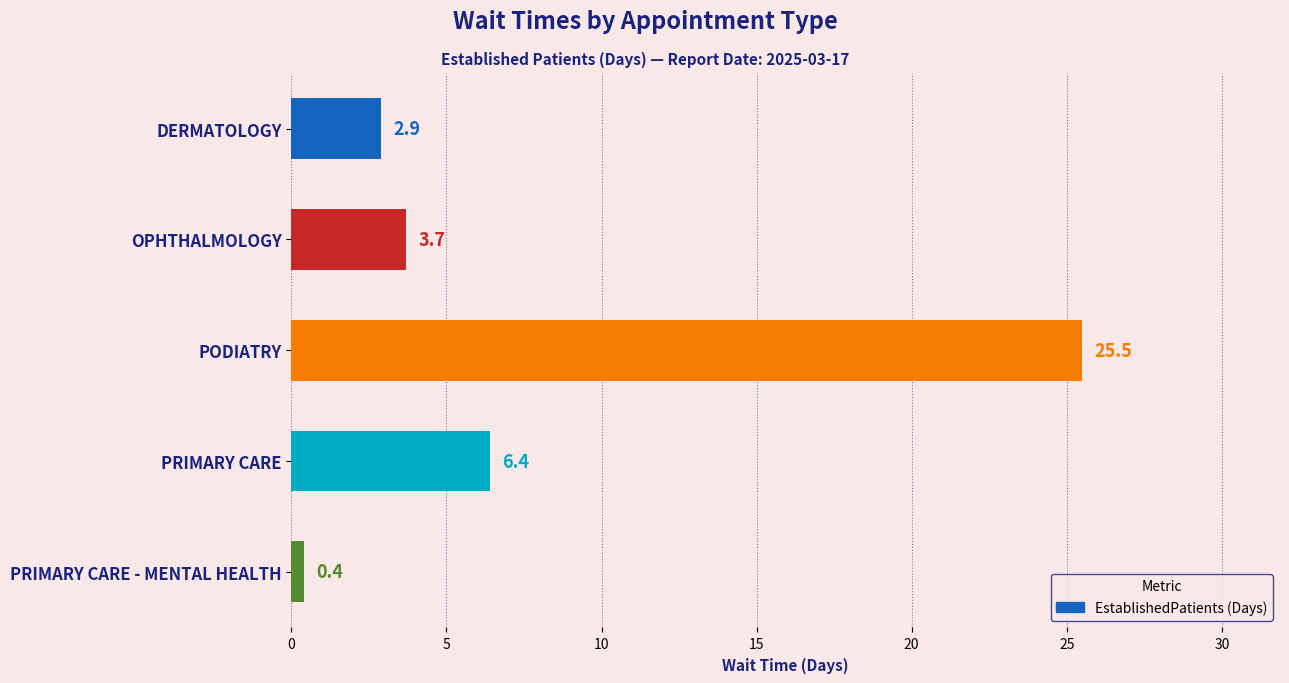

Reading top to bottom, extract all data points from this chart.

2.9	3.7	25.5	6.4	0.4